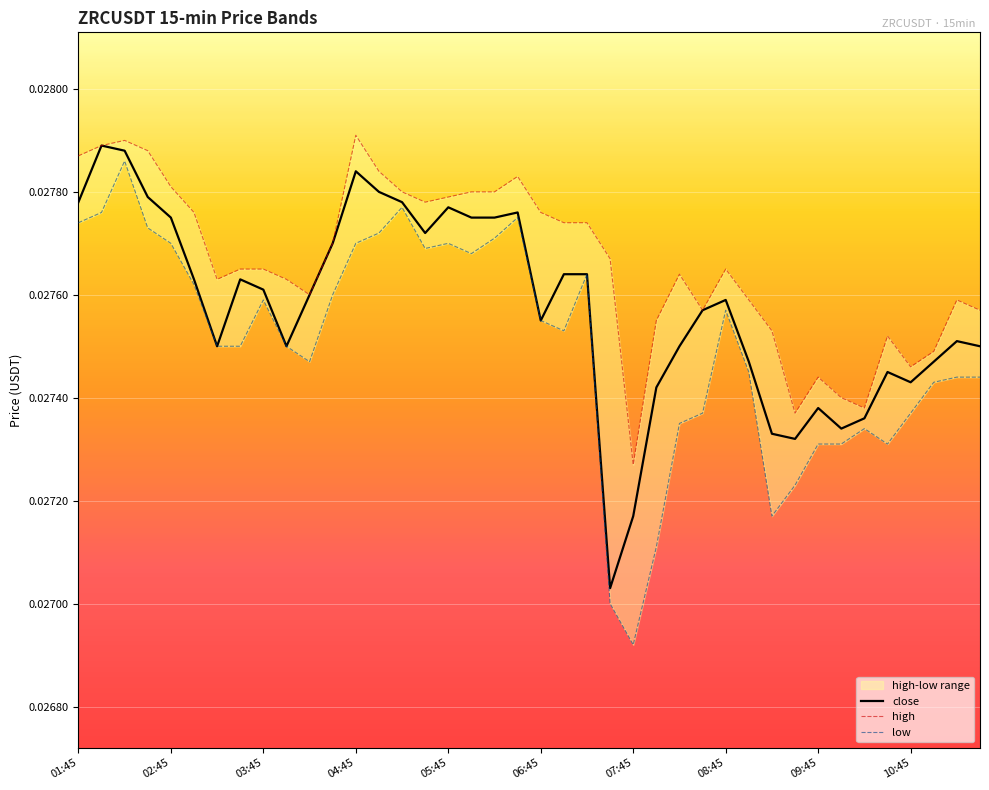

True or false: high has a value of 0.0 at 25.

False